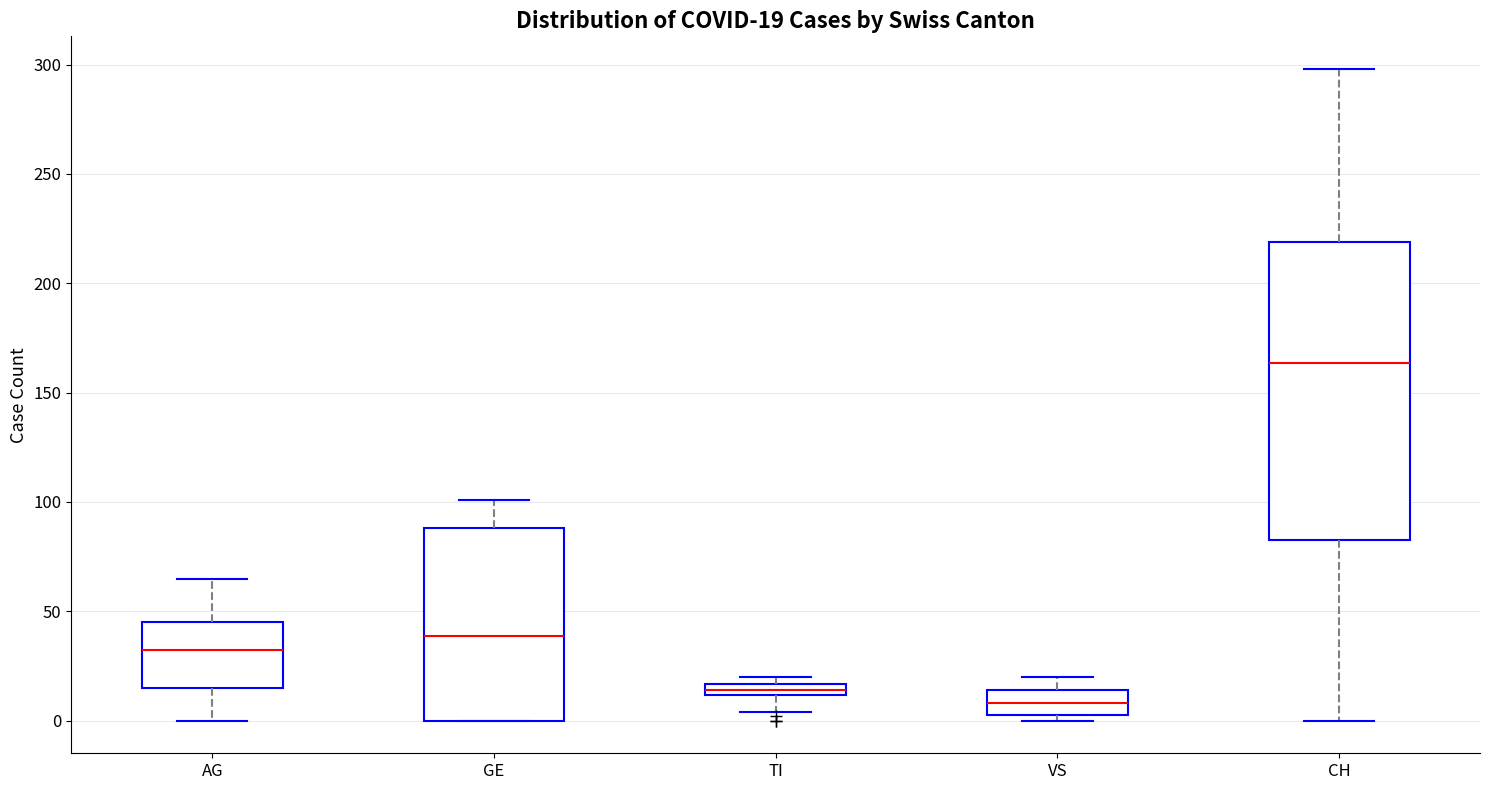

Which box's median line is the highest?

CH